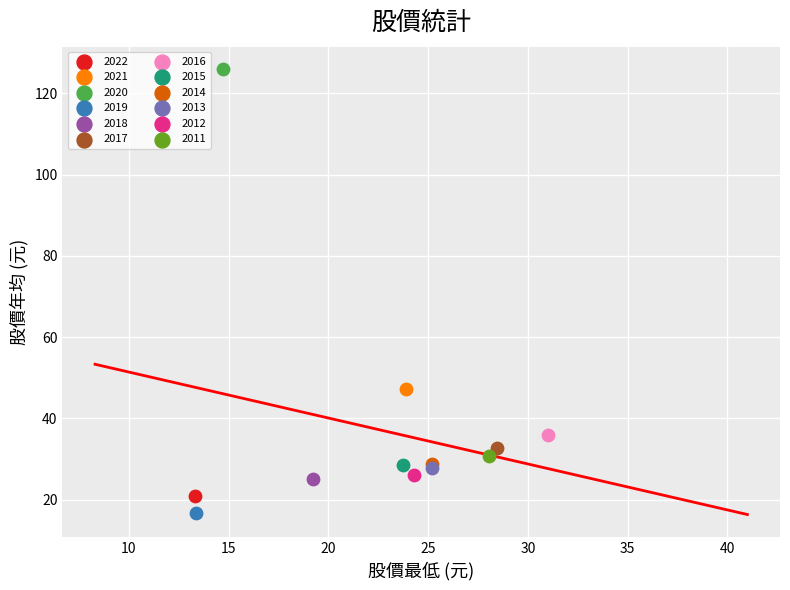

Which series reaches the minimum Y coordinate?

2019